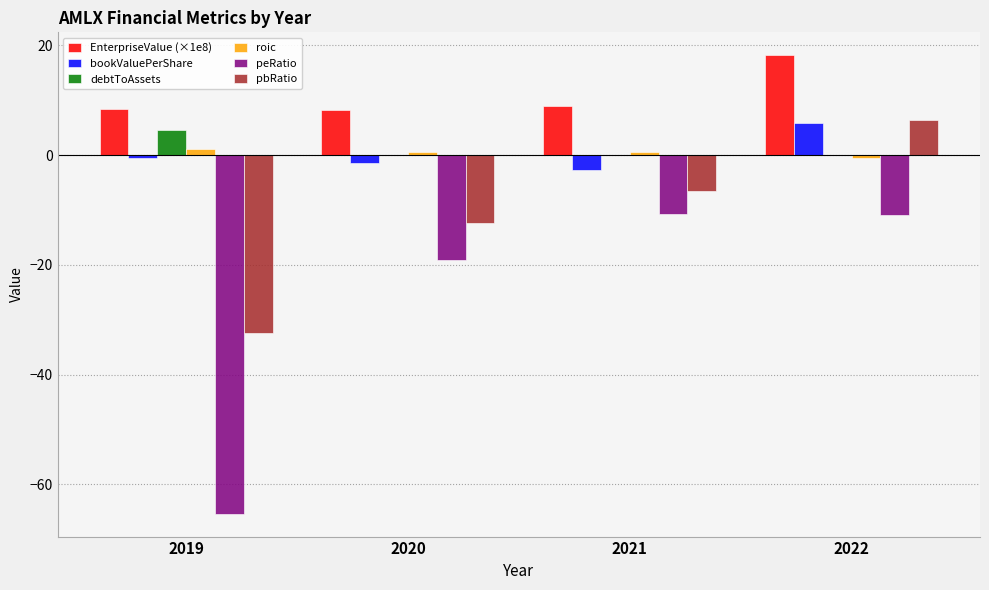

What is the total value across all series at 2020?

-24.1